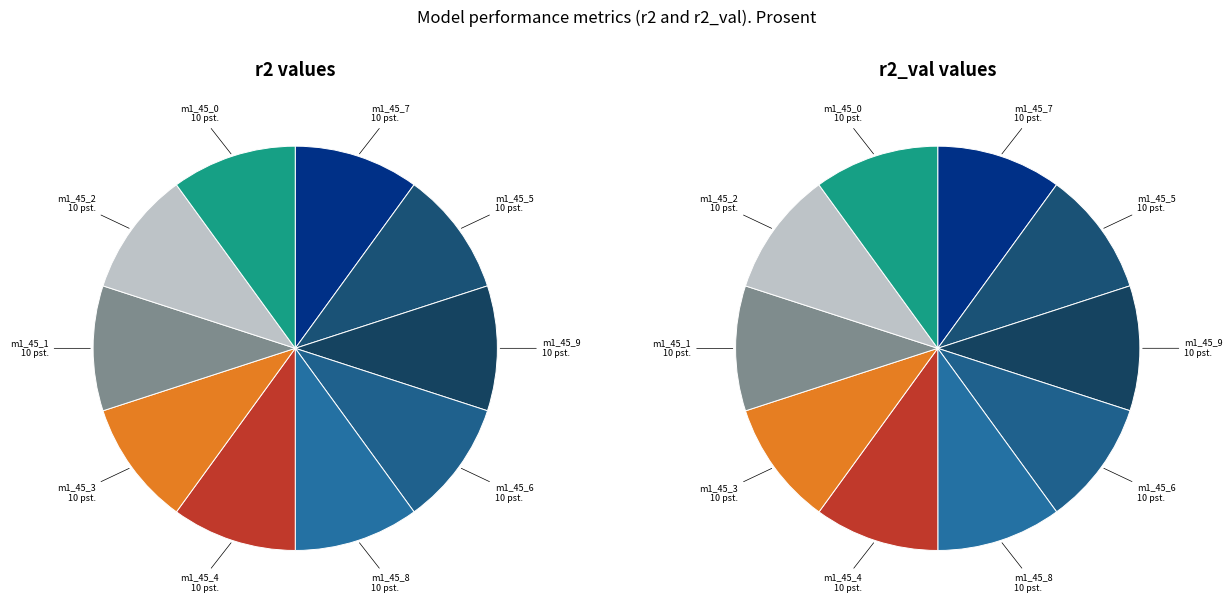

Which slice is the smallest?

model_1_45_9